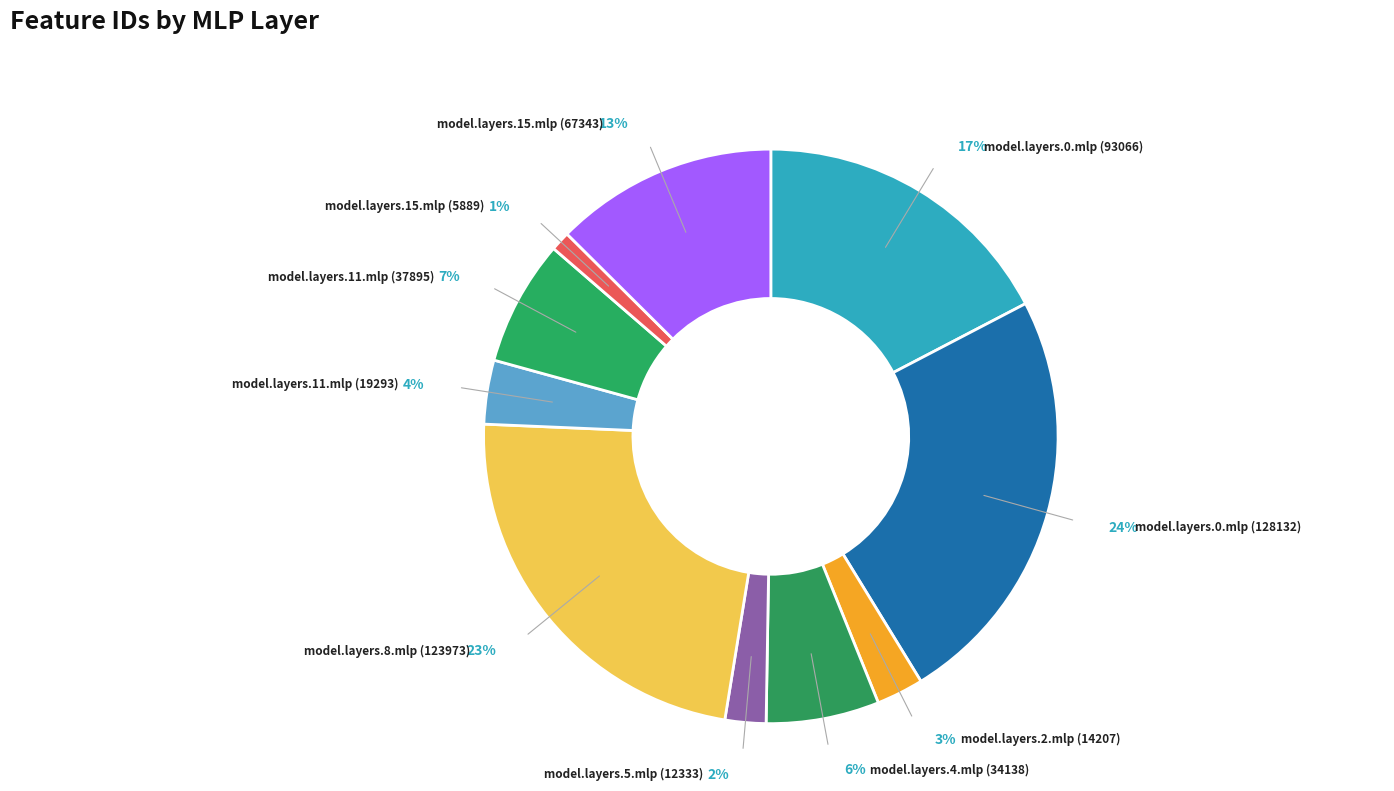

To the nearest percent, what percentage of the pie is model.layers.0.mlp (128132)?

24%